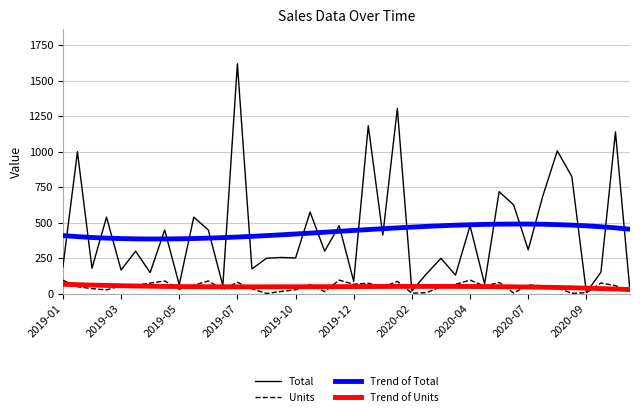

What is the maximum value for Trend of Units?

67.1